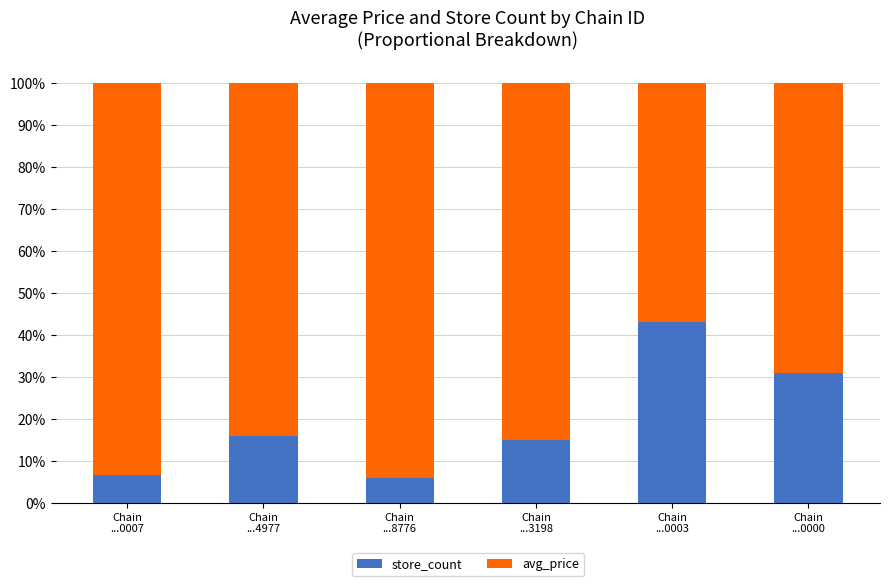

How many bars are there in total?

6